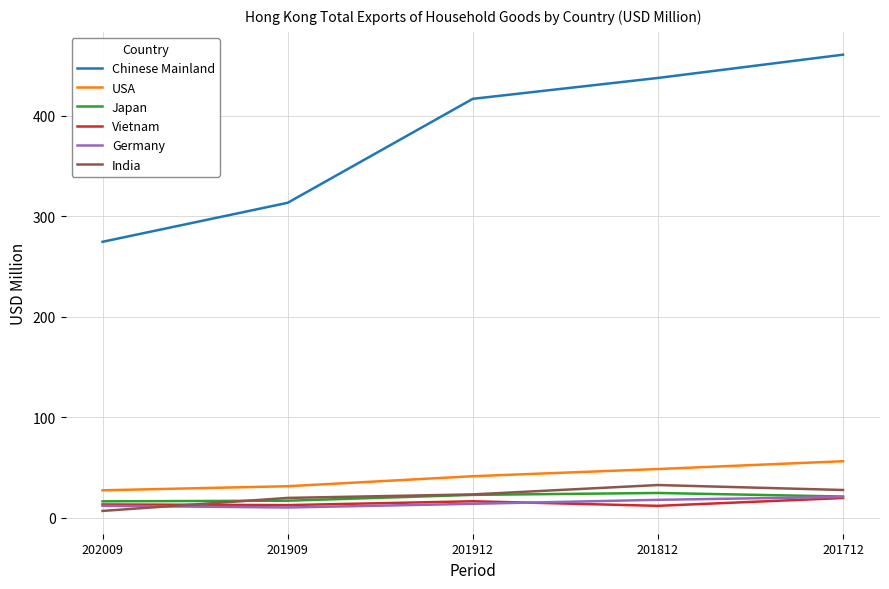

True or false: Chinese Mainland and India cross at least once.

False